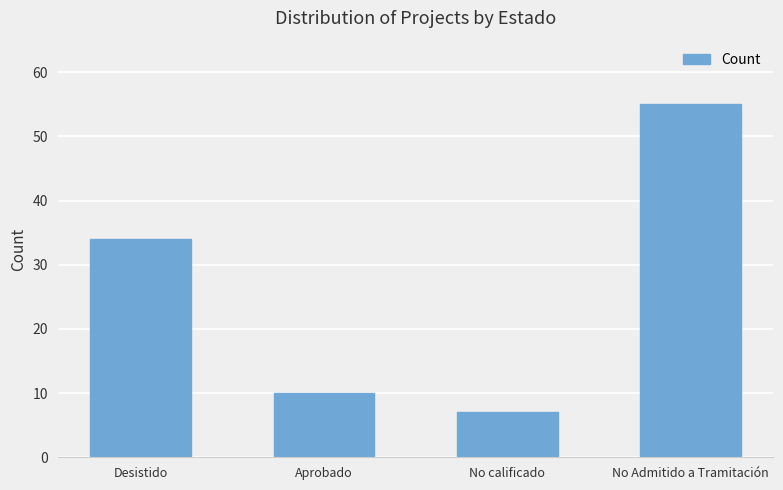

Which has a higher value, No calificado or Desistido?

Desistido